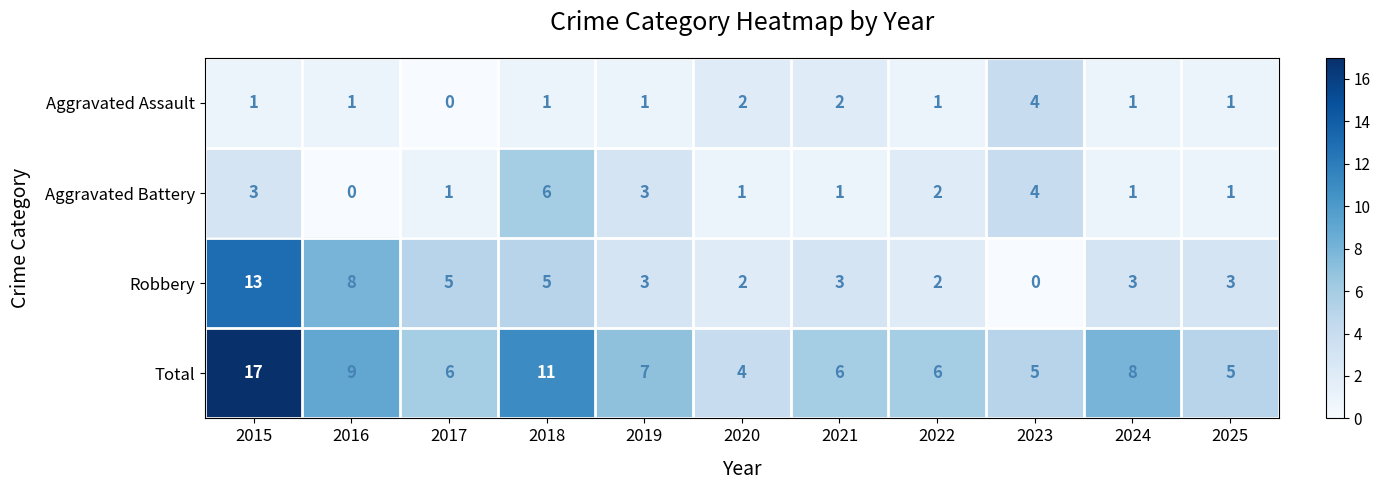

What is the lowest value of the Total series?

4